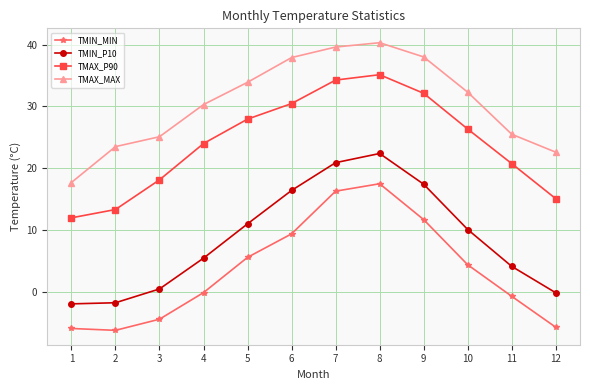

True or false: TMIN_P10 and TMIN_MIN cross at least once.

False